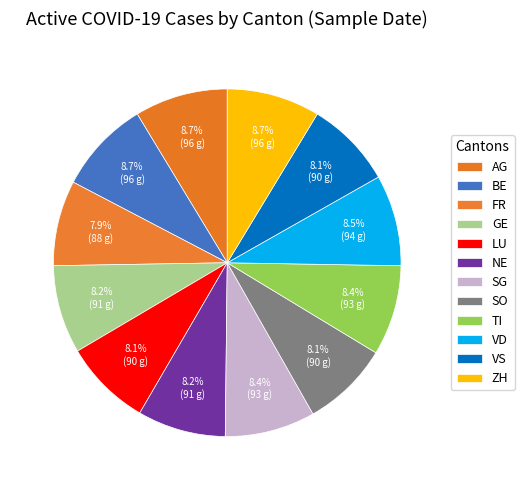

To the nearest percent, what is the difference between the largest and smallest slice percentages?

1%